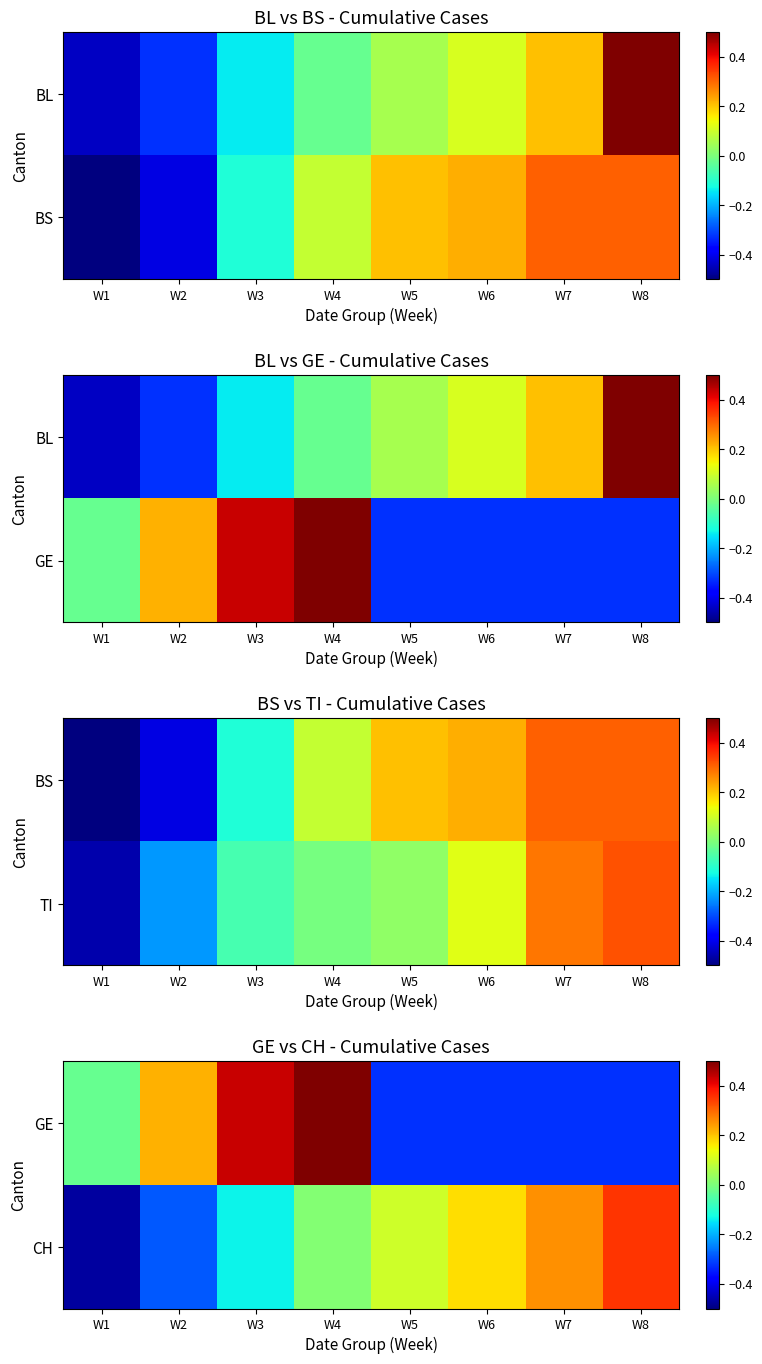

The value of CH at W7 is 0.3. True or false?

True